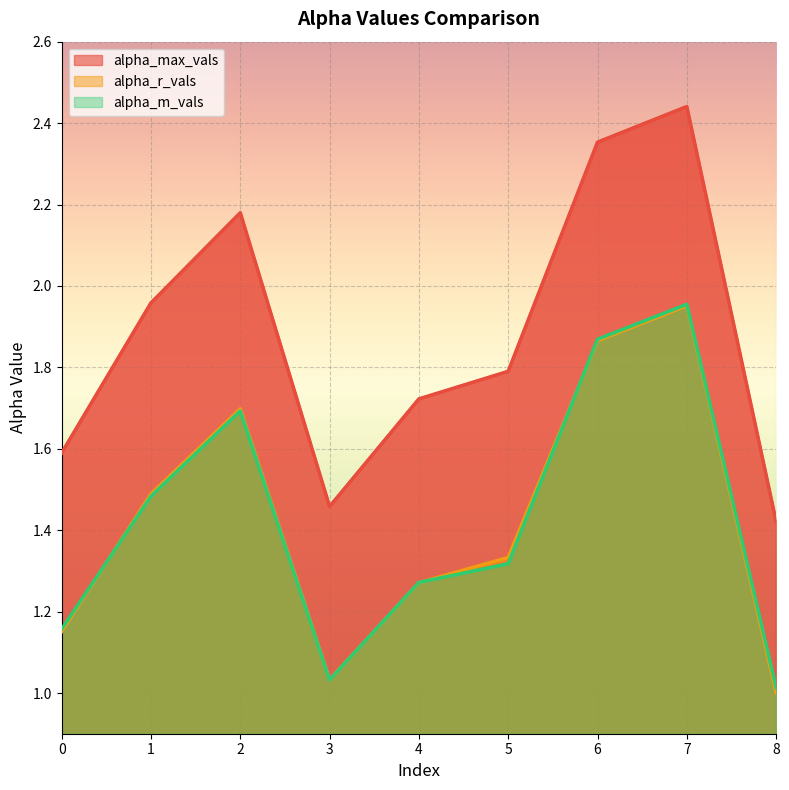

How many intersections are there between alpha_m_vals and alpha_r_vals?

4